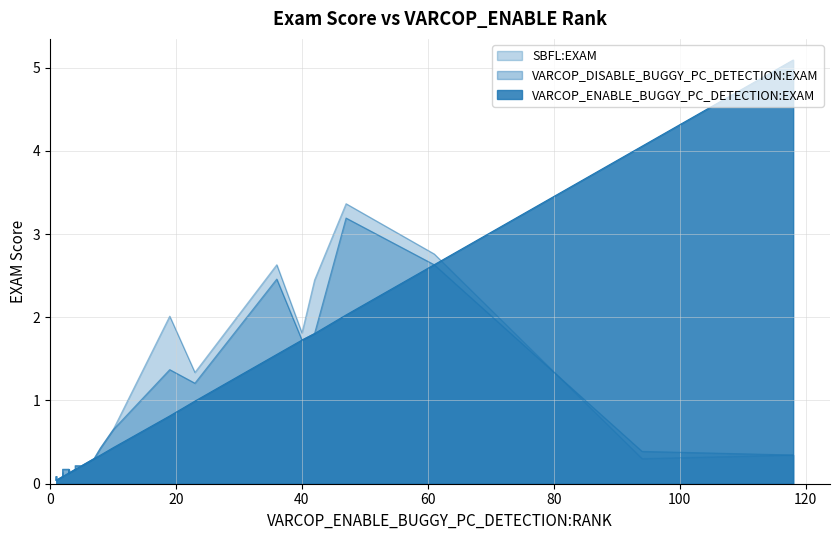

Which series has the largest total across all categories?

VARCOP_ENABLE_BUGGY_PC_DETECTION:EXAM